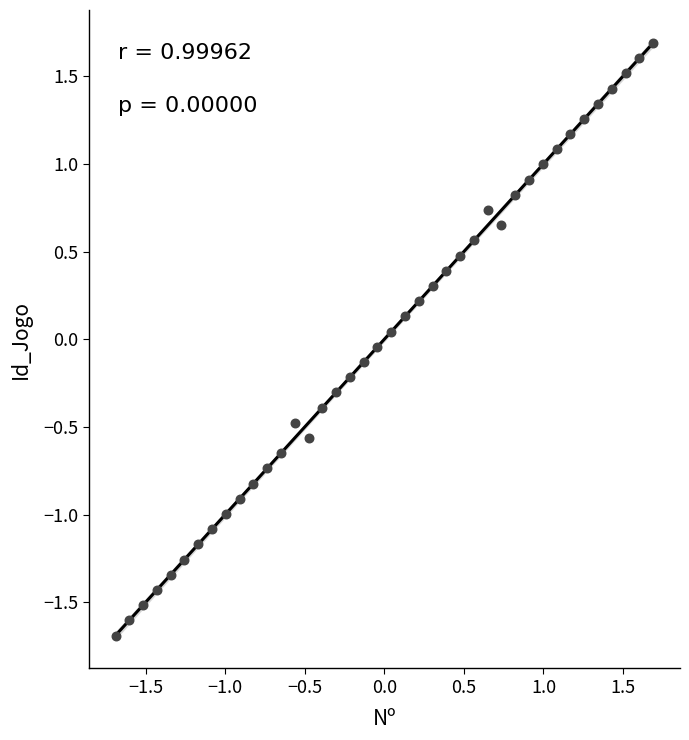

What is the range of Y values (max minus min)?

3.4